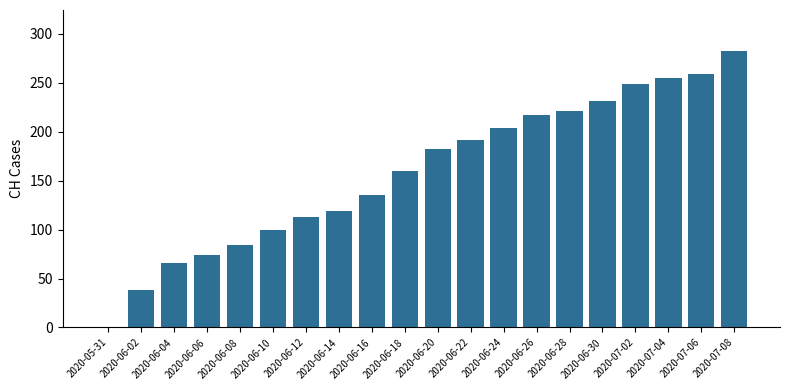

Reading left to right, list all the values displayed in this chart.

0	38	66	74	84	100	113	119	135	160	182	192	204	217	221	231	249	255	259	282